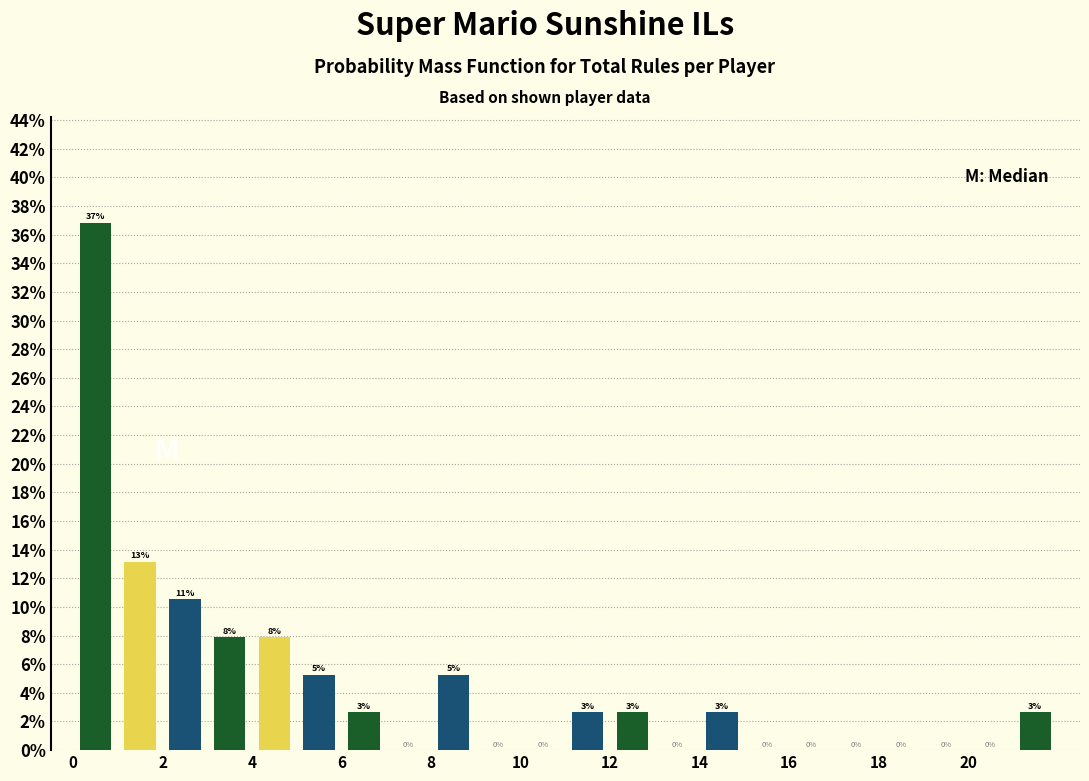

Over which range of the x-axis is the bar tallest?

0 to 1